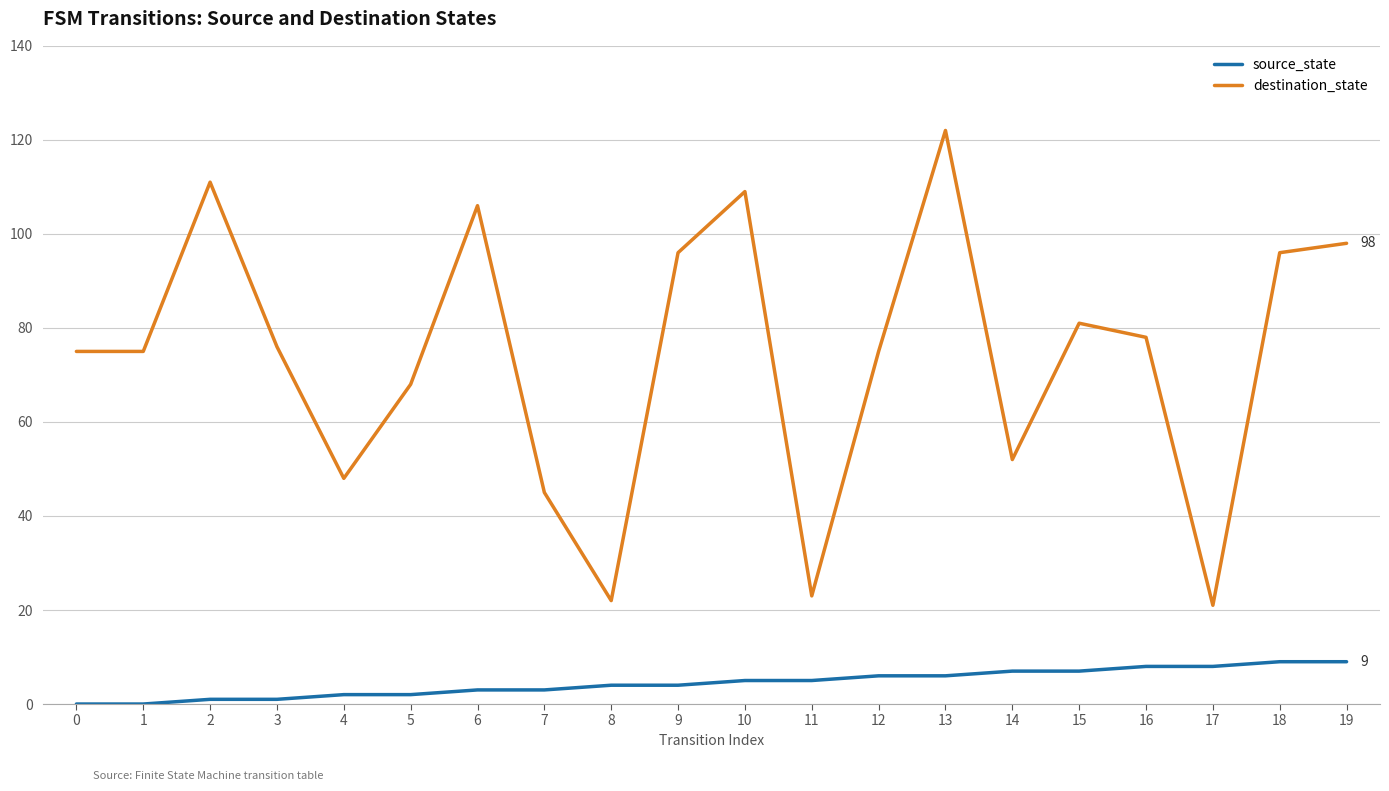

Which series changed the most between 1 and 16?

source_state